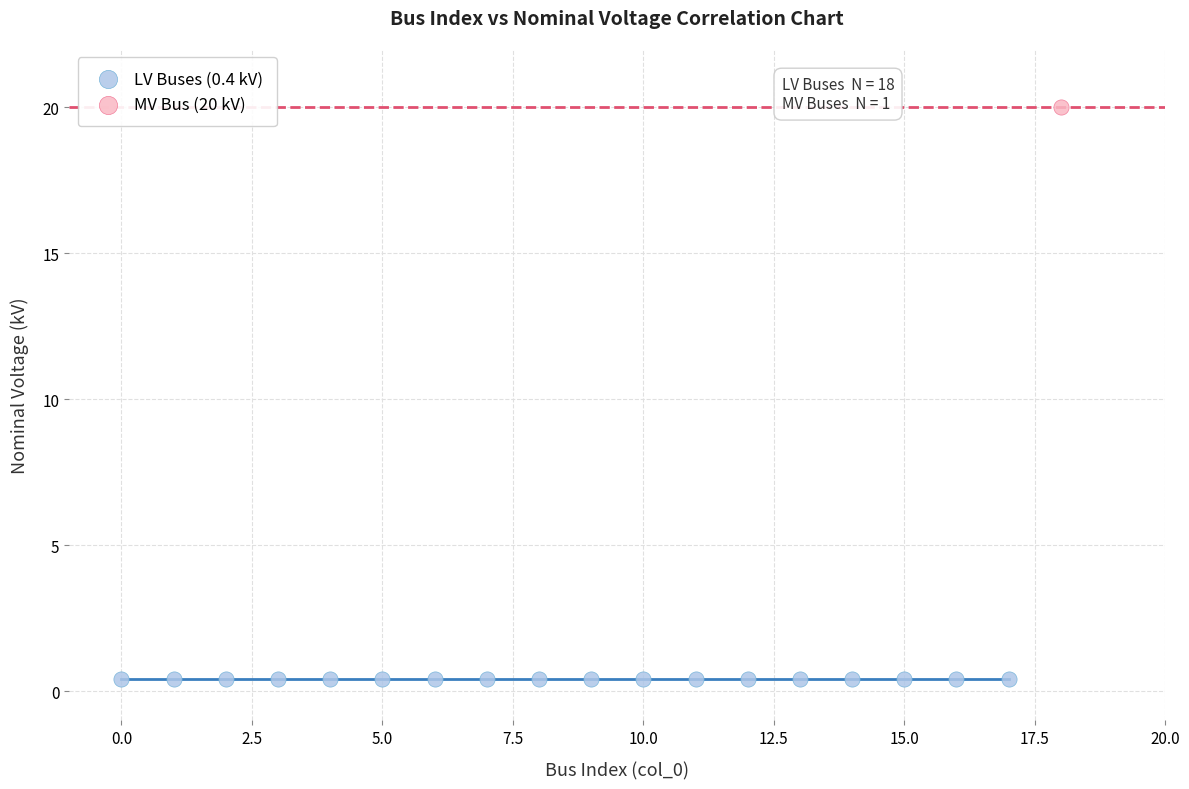

What are all the series names shown in the legend?

LV Buses (0.4 kV), MV Bus (20 kV)